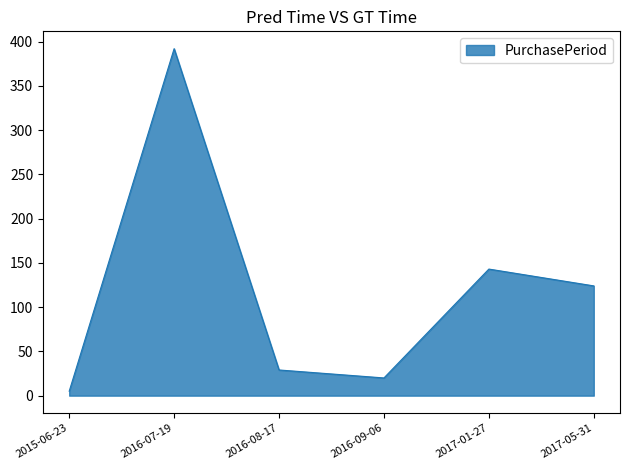

The value at 2017-01-27 is 233. True or false?

False